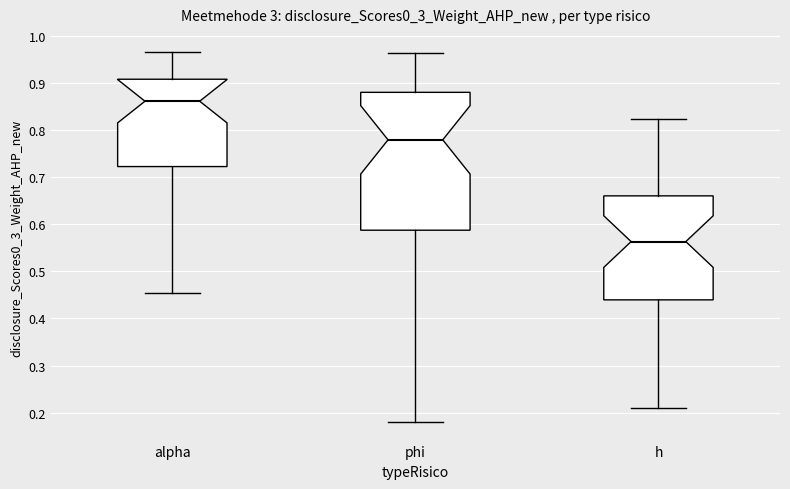

Comparing the boxes themselves (not the whiskers), which one is the tallest?

phi